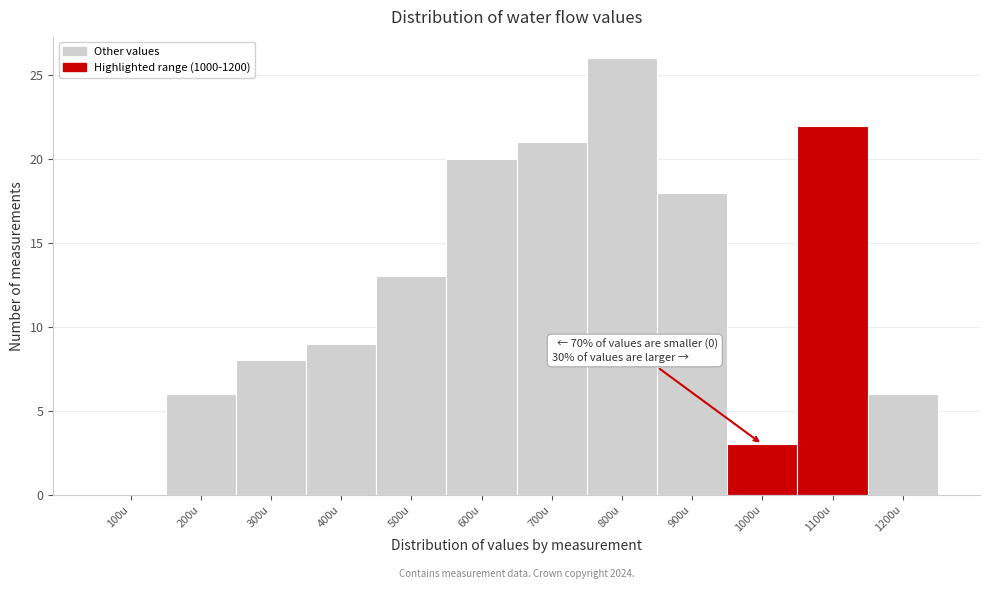

Reading left to right, what are all the values shown in this chart?

100u=0	200u=6	300u=8	400u=9	500u=13	600u=20	700u=21	800u=26	900u=18	1000u=3	1100u=22	1200u=6